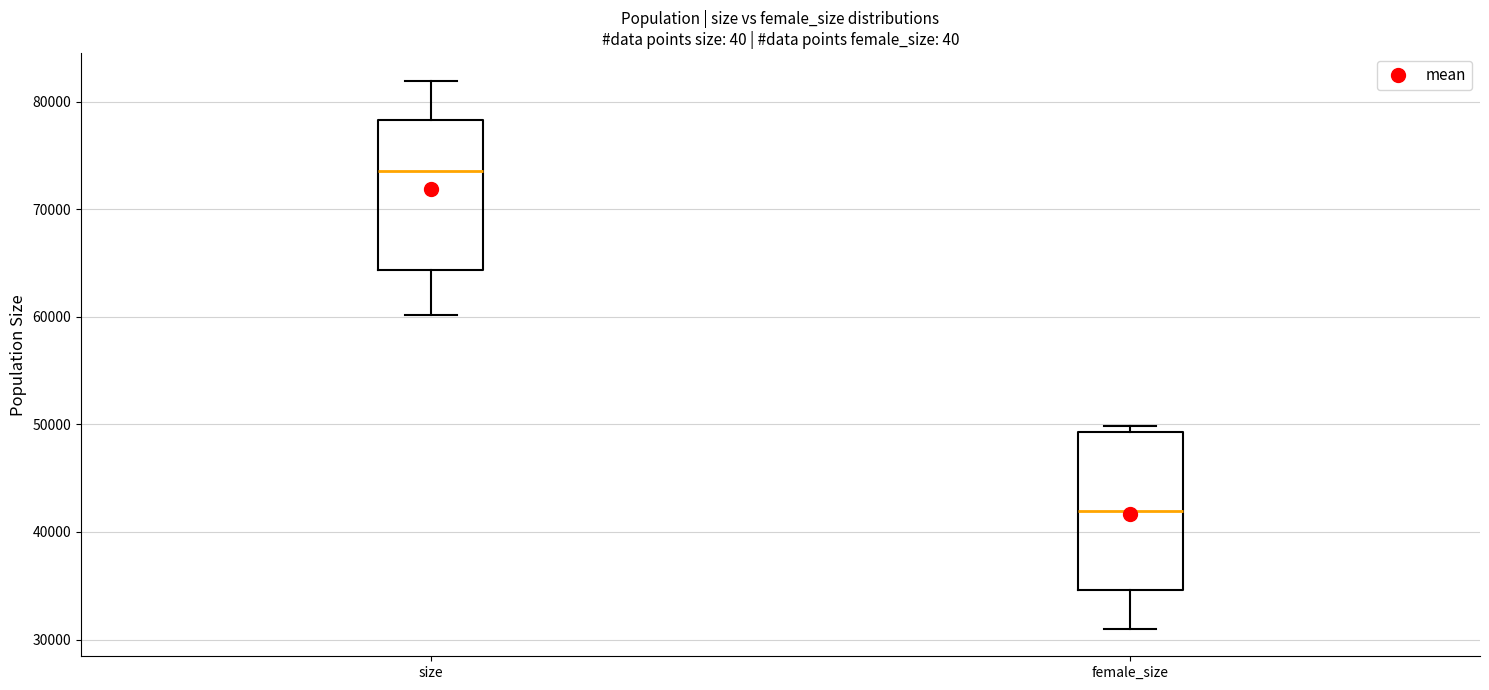

Which box has the lowest median line?

female_size